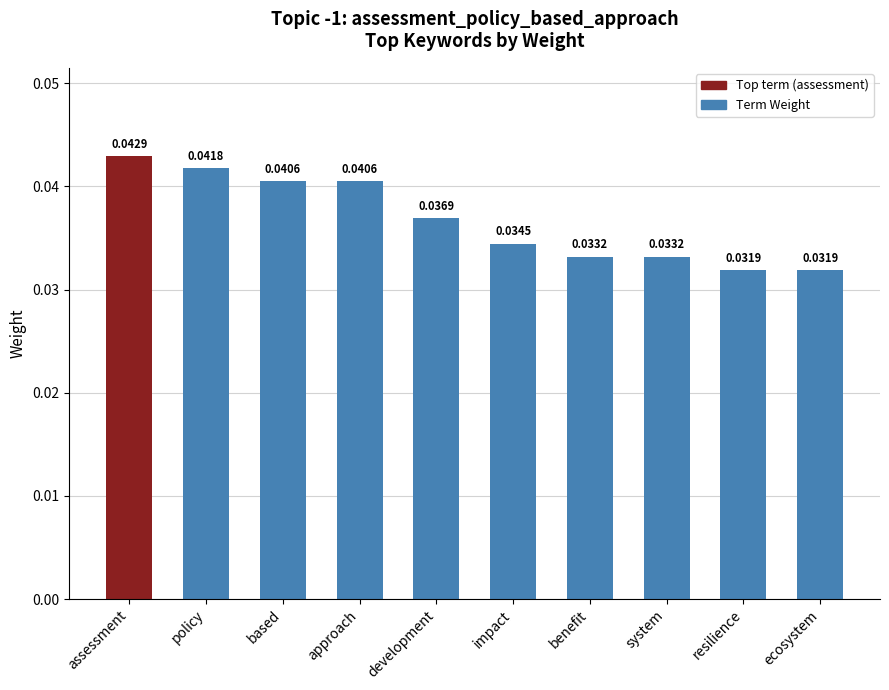

What is the label of the 8th bar from the right?

based